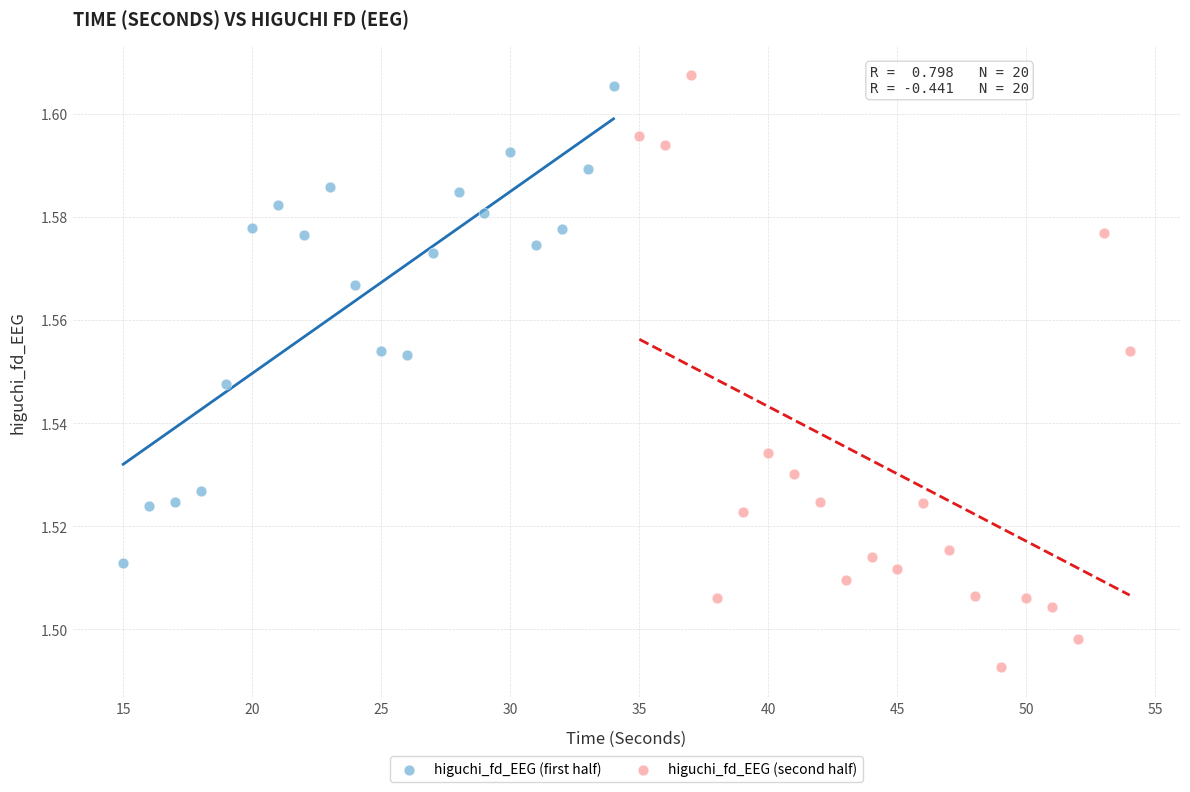

Which series reaches the minimum Y coordinate?

higuchi_fd_EEG (second half)